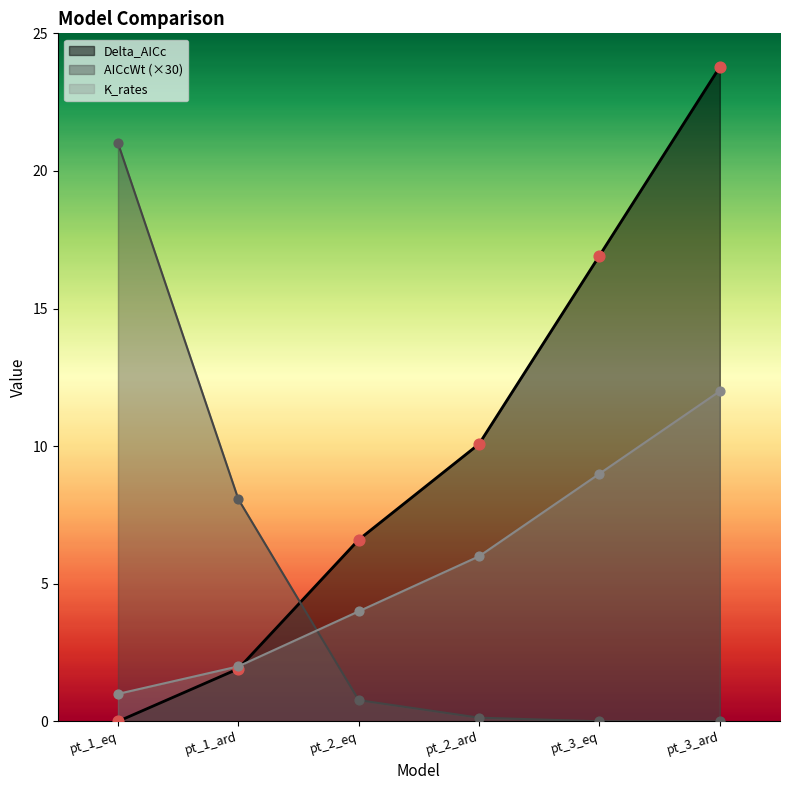

What are all the series names shown in the legend?

Delta_AICc, AICcWt (×30), K_rates